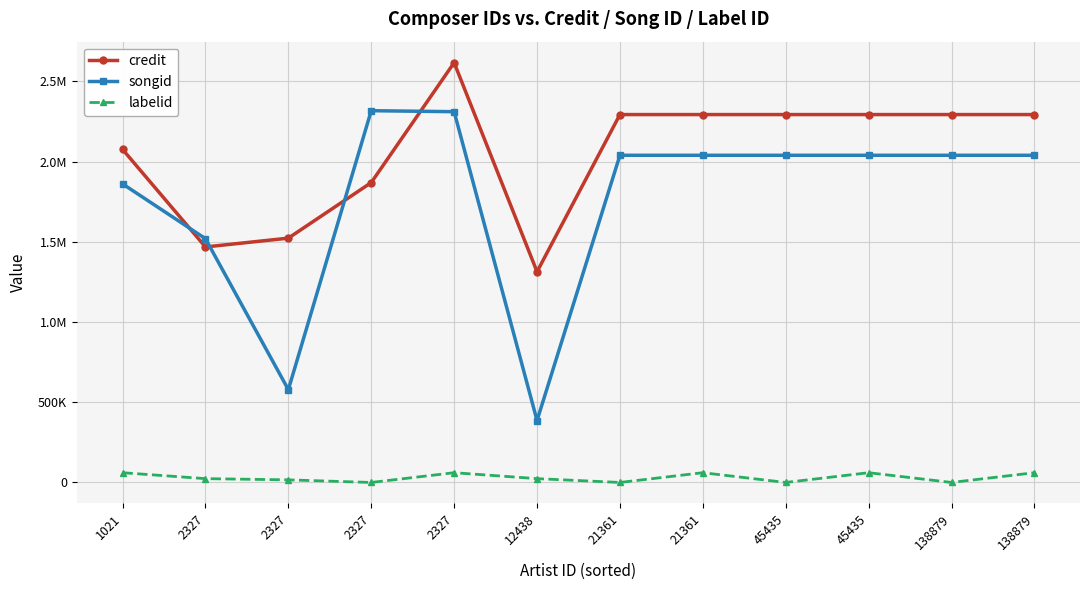

Reading left to right, what are all the values shown in this chart?

credit: 1021=2075925	2327=1467832	2327=1522671	2327=1869013	2327=2616406	12438=1313272	21361=2292890	21361=2292890	45435=2292890	45435=2292890	138879=2292890	138879=2292890
songid: 1021=1860907	2327=1519518	2327=578434	2327=2316996	2327=2310845	12438=386079	21361=2039095	21361=2039095	45435=2039095	45435=2039095	138879=2039095	138879=2039095
labelid: 1021=60813	2327=23801	2327=16273	2327=-1	2327=60813	12438=23801	21361=-1	21361=60813	45435=-1	45435=60813	138879=-1	138879=60813